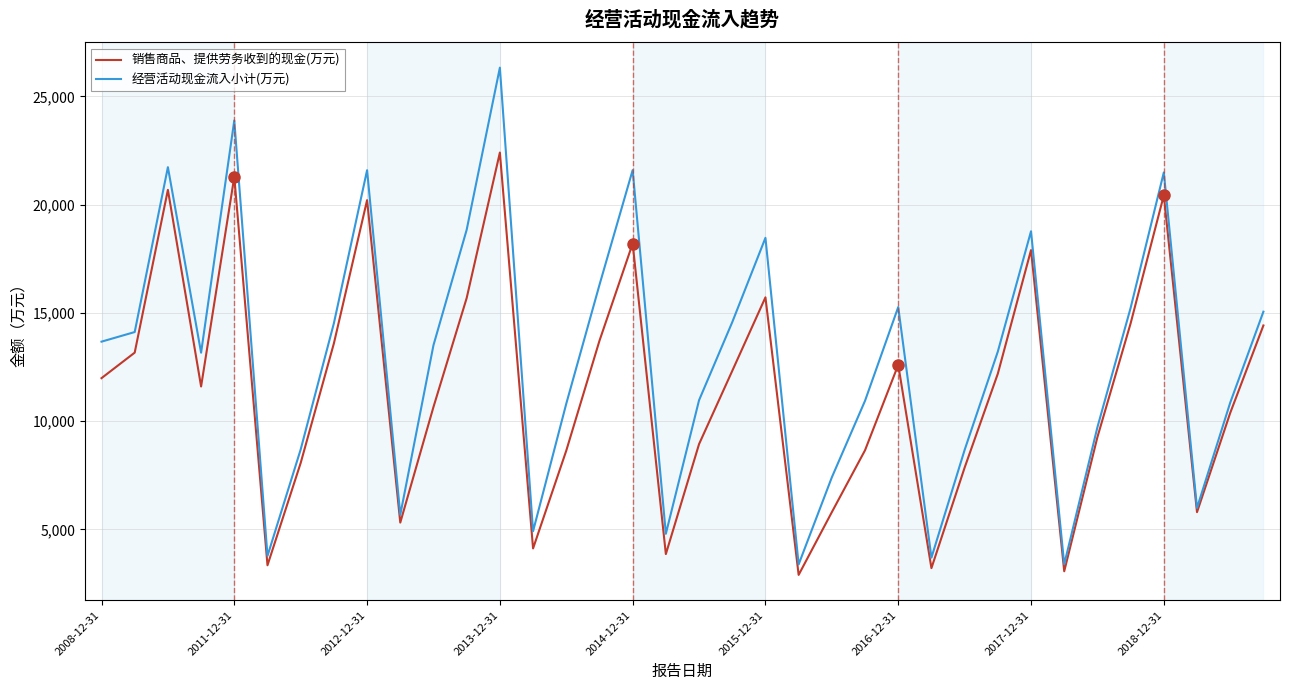

Does the chart display data point markers on the line(s)?

No